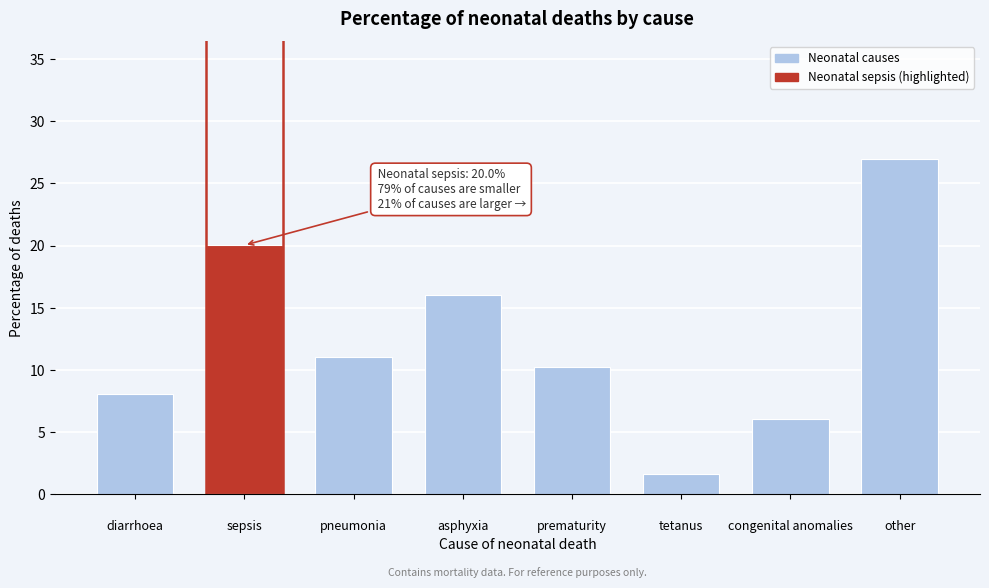

Reading right to left, transcribe all the data shown in this chart.

27.0	6.1	1.6	10.2	16.0	11.1	20.0	8.1